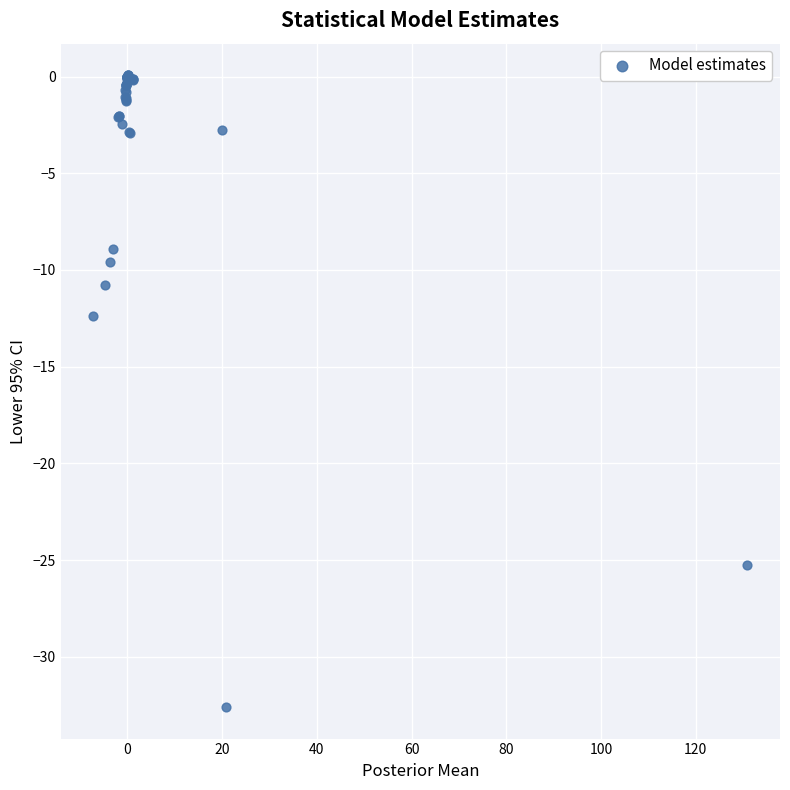

What Y value in the scatter plot is closest to -16?

-12.4